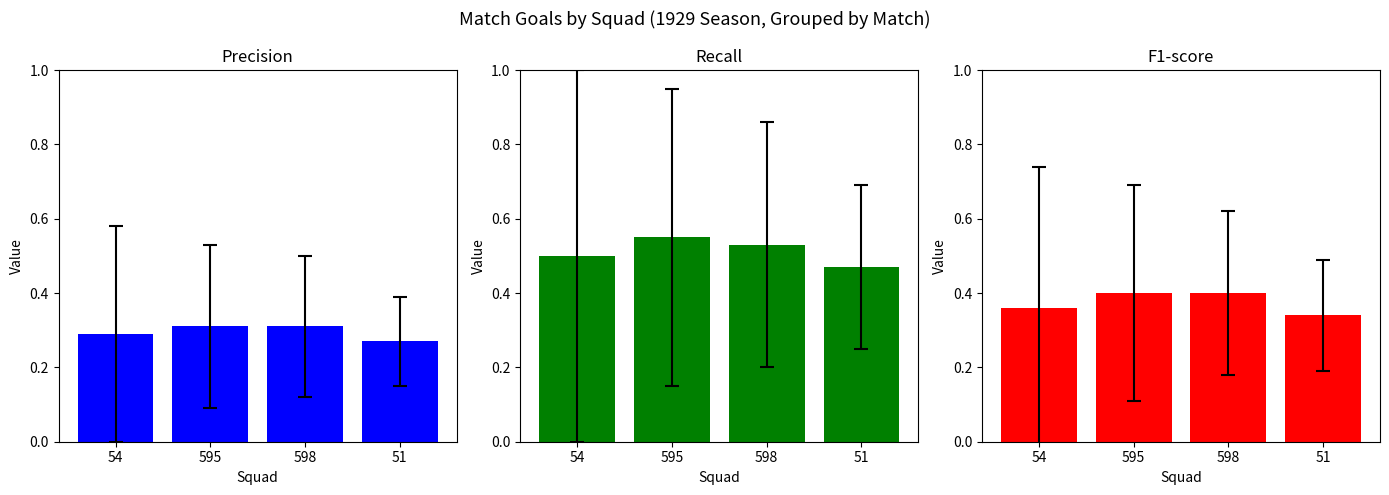

Reading left to right, extract all data points from this chart.

Precision: 54=0.3	595=0.3	598=0.3	51=0.3
Recall: 54=0.5	595=0.6	598=0.5	51=0.5
F1-score: 54=0.4	595=0.4	598=0.4	51=0.3